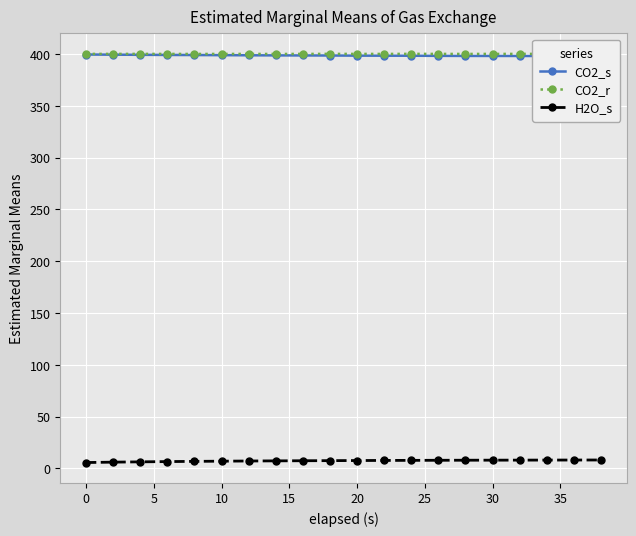

What is the highest value of the CO2_r series?

400.2